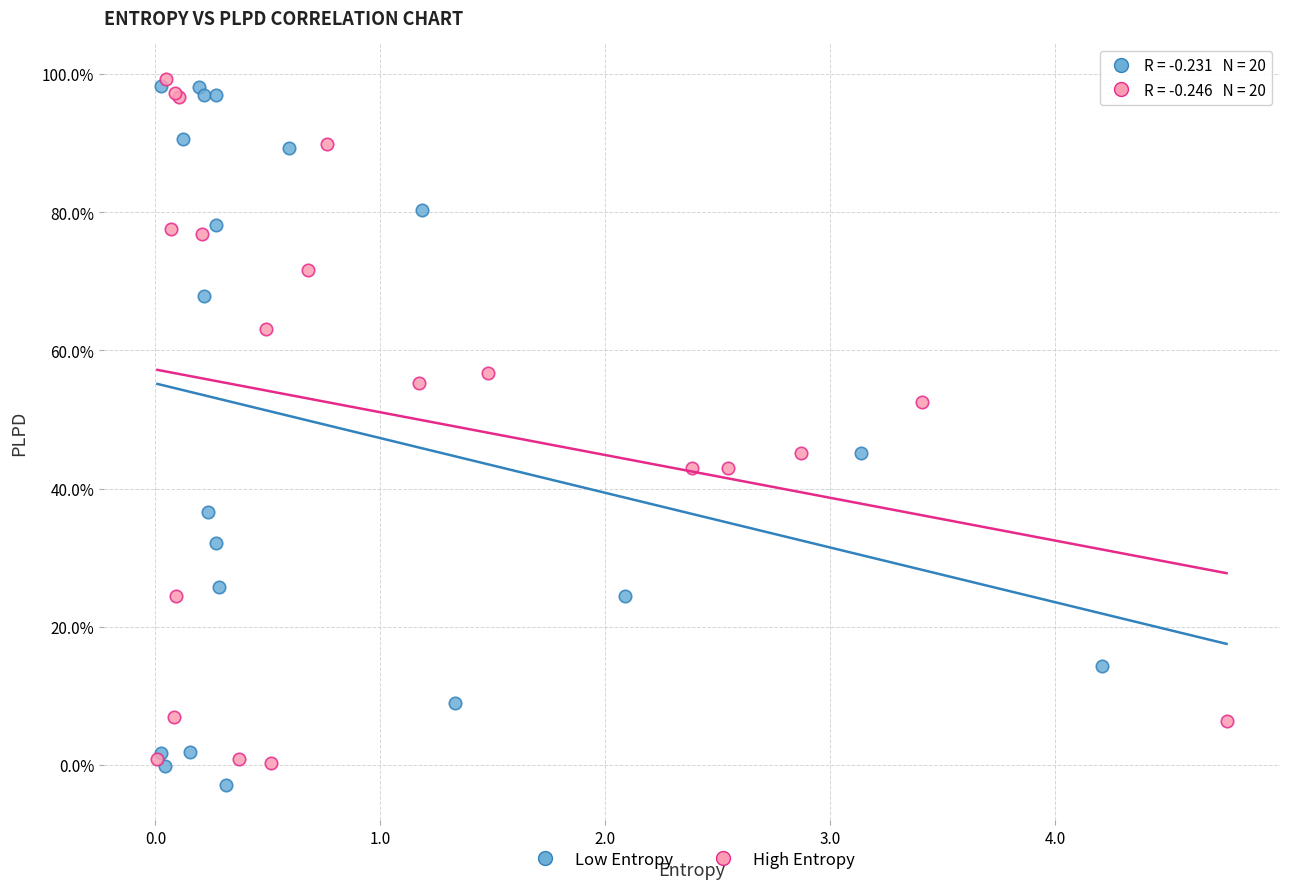

Which series reaches the minimum Y coordinate?

Low Entropy